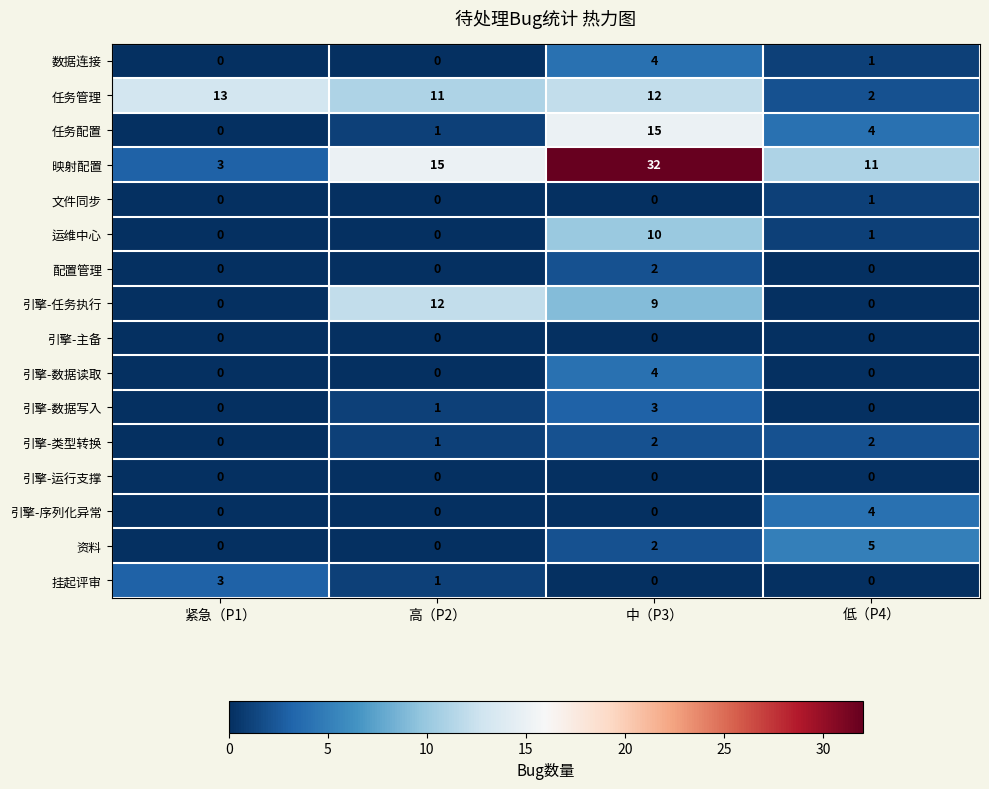

Which series has the widest spread of values?

映射配置